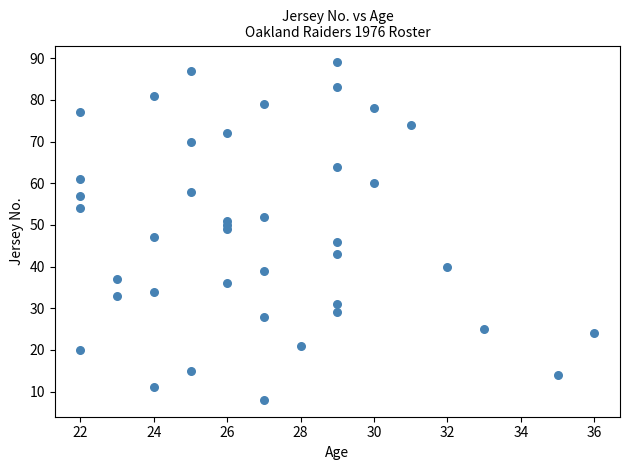

What is the range of X values (max minus min)?

14